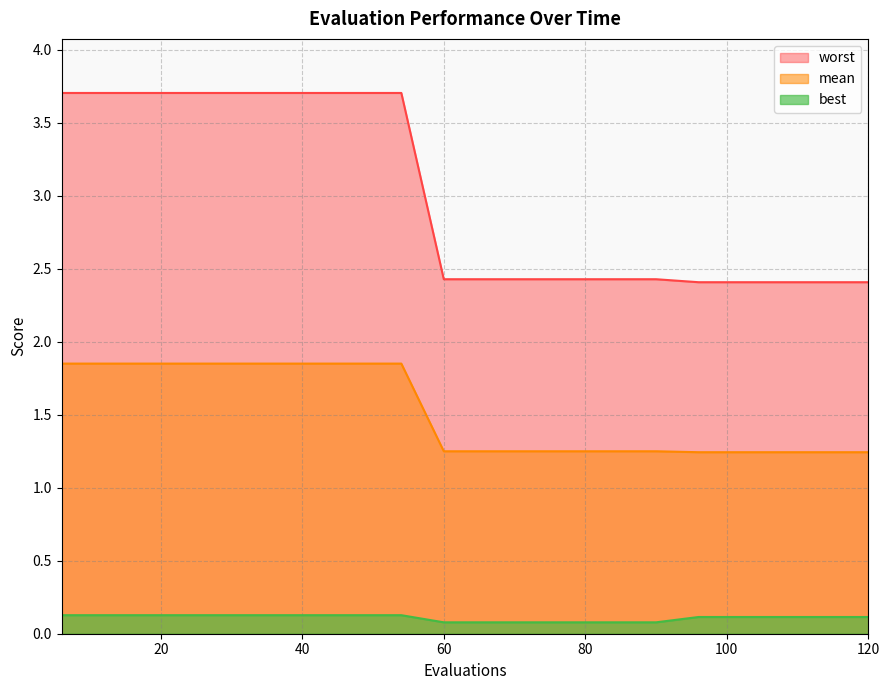

Is the value of best at 6 greater than the value of mean at 48?

No